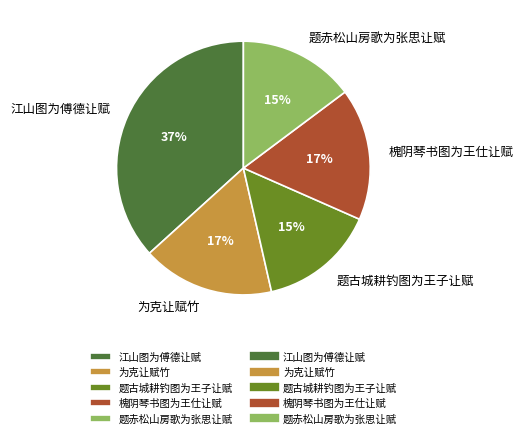

How many segments does this pie chart have?

5